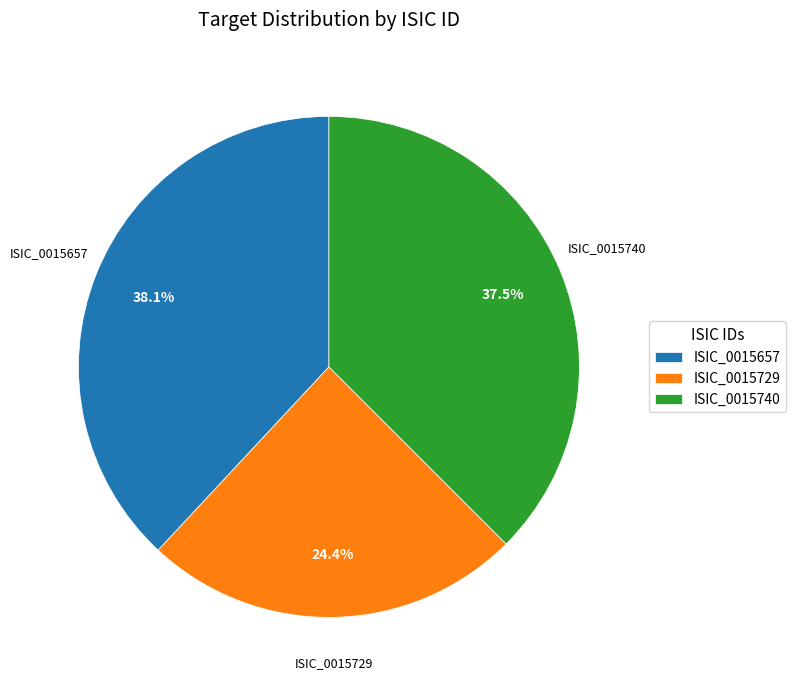

Combined, what portion of the pie is ISIC_0015729 and ISIC_0015740?

61.9%